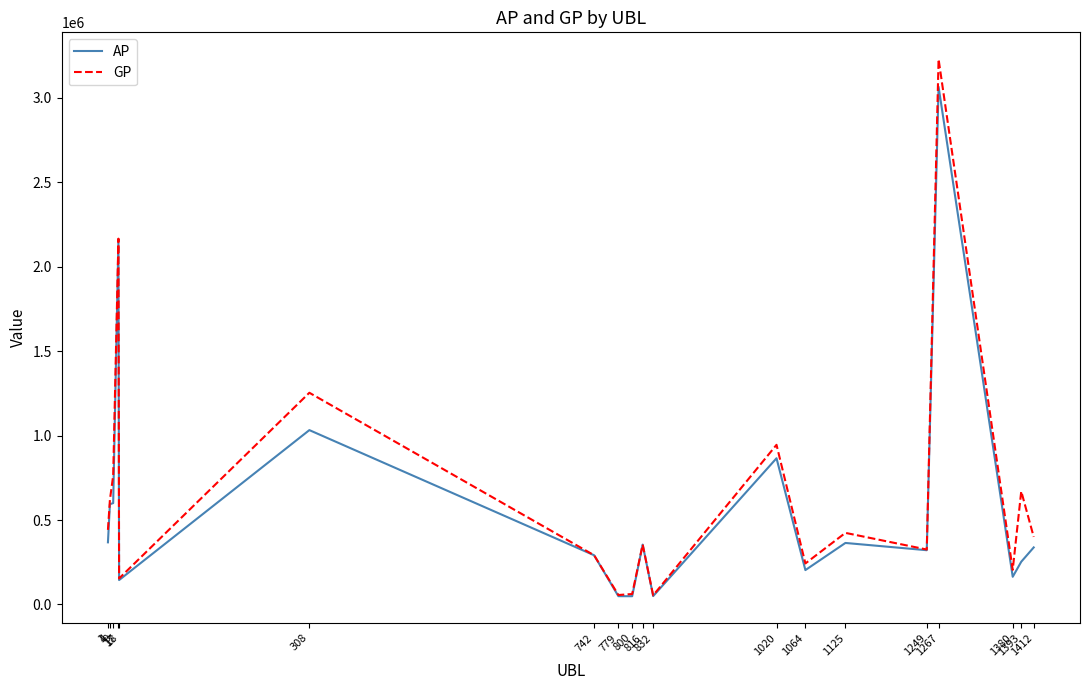

Rank the series by their maximum value, from lowest to highest.

AP, GP